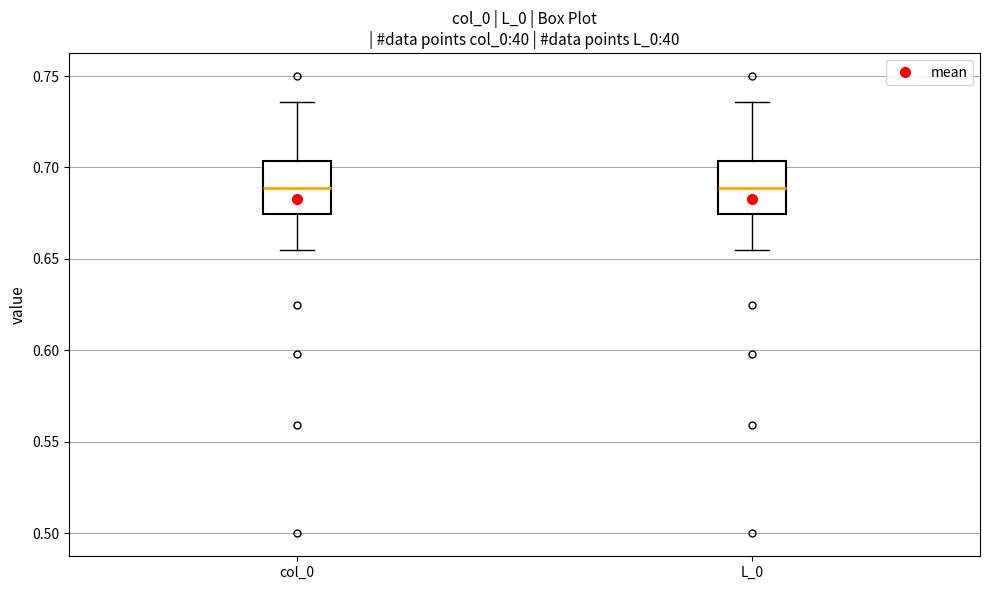

Reading left to right, transcribe this box plot: for each box, give where its median line is, the range the box spans, and where its two whiskers end, as read against the y-axis. The values are not printed on the chart, so give them approximately, as read against the axis.

col_0: median 0.690, box 0.675 to 0.705, whiskers 0.655 to 0.735
L_0: median 0.690, box 0.675 to 0.705, whiskers 0.655 to 0.735